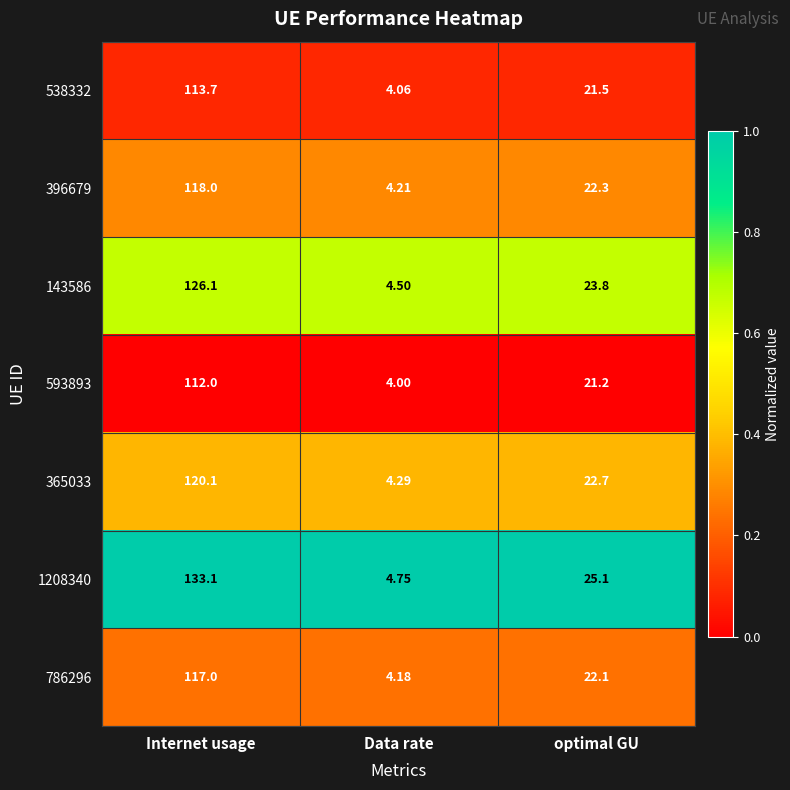

Rank the series at optimal GU from highest to lowest value.

1208340, 143586, 365033, 396679, 786296, 538332, 593893